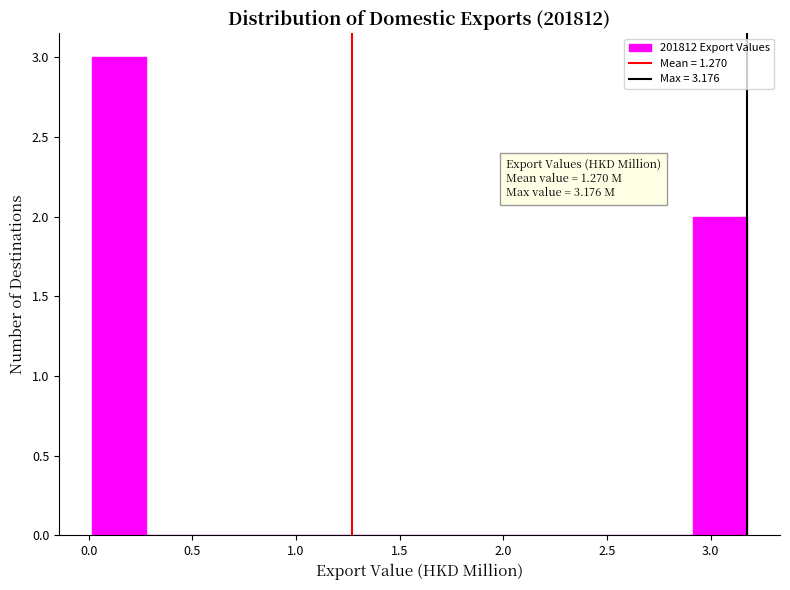

Over which range of the x-axis is the bar tallest?

0.00 to 0.30